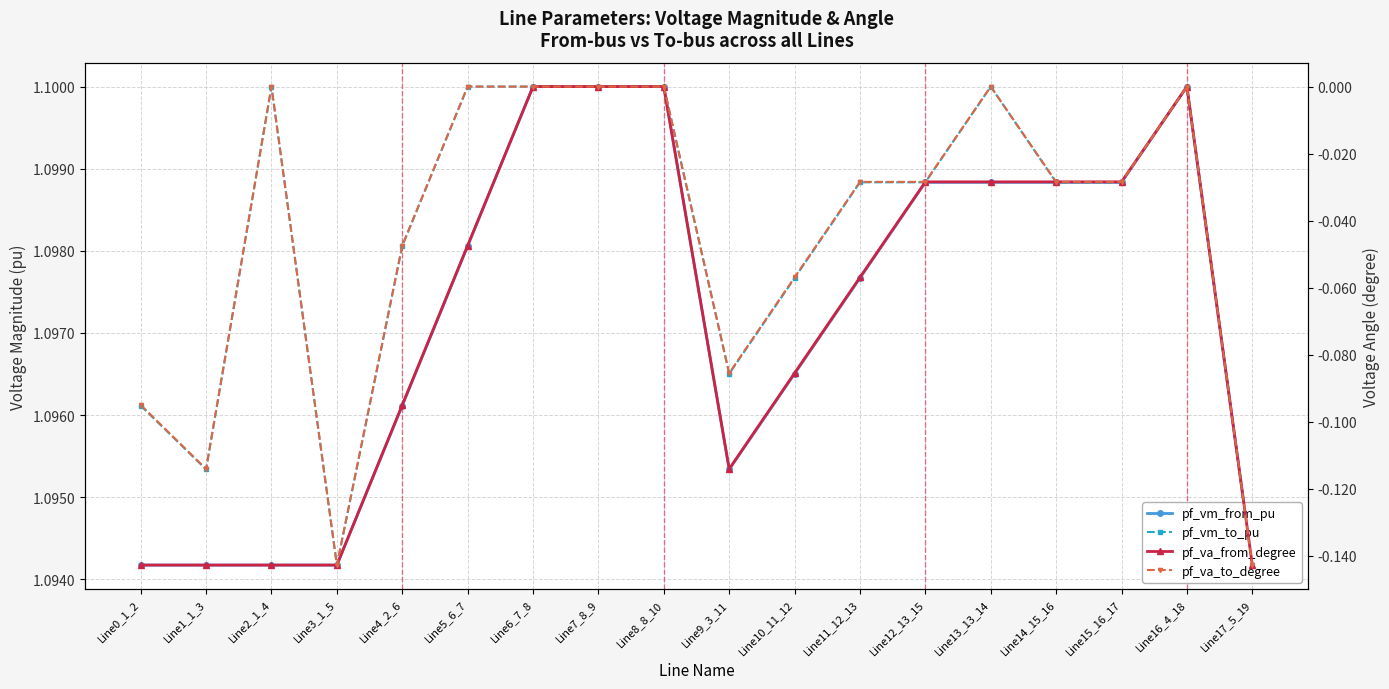

Reading left to right, list all the values displayed in this chart.

pf_vm_from_pu: Line0_1_2=1.1	Line1_1_3=1.1	Line2_1_4=1.1	Line3_1_5=1.1	Line4_2_6=1.1	Line5_6_7=1.1	Line6_7_8=1.1	Line7_8_9=1.1	Line8_8_10=1.1	Line9_3_11=1.1	Line10_11_12=1.1	Line11_12_13=1.1	Line12_13_15=1.1	Line13_13_14=1.1	Line14_15_16=1.1	Line15_16_17=1.1	Line16_4_18=1.1	Line17_5_19=1.1
pf_vm_to_pu: Line0_1_2=1.1	Line1_1_3=1.1	Line2_1_4=1.1	Line3_1_5=1.1	Line4_2_6=1.1	Line5_6_7=1.1	Line6_7_8=1.1	Line7_8_9=1.1	Line8_8_10=1.1	Line9_3_11=1.1	Line10_11_12=1.1	Line11_12_13=1.1	Line12_13_15=1.1	Line13_13_14=1.1	Line14_15_16=1.1	Line15_16_17=1.1	Line16_4_18=1.1	Line17_5_19=1.1
pf_va_from_degree: Line0_1_2=-0.1	Line1_1_3=-0.1	Line2_1_4=-0.1	Line3_1_5=-0.1	Line4_2_6=-0.1	Line5_6_7=-0.0	Line6_7_8=-0.0	Line7_8_9=-0.0	Line8_8_10=-0.0	Line9_3_11=-0.1	Line10_11_12=-0.1	Line11_12_13=-0.1	Line12_13_15=-0.0	Line13_13_14=-0.0	Line14_15_16=-0.0	Line15_16_17=-0.0	Line16_4_18=-0.0	Line17_5_19=-0.1
pf_va_to_degree: Line0_1_2=-0.1	Line1_1_3=-0.1	Line2_1_4=-0.0	Line3_1_5=-0.1	Line4_2_6=-0.0	Line5_6_7=-0.0	Line6_7_8=-0.0	Line7_8_9=-0.0	Line8_8_10=-0.0	Line9_3_11=-0.1	Line10_11_12=-0.1	Line11_12_13=-0.0	Line12_13_15=-0.0	Line13_13_14=-0.0	Line14_15_16=-0.0	Line15_16_17=-0.0	Line16_4_18=-0.0	Line17_5_19=-0.1